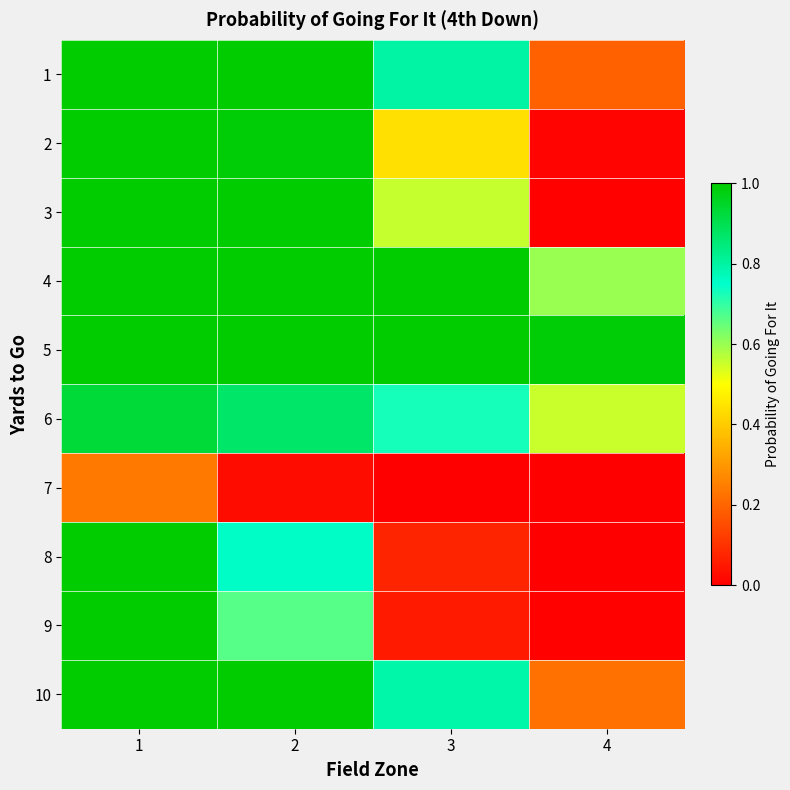

Reading left to right, what are all the values shown in this chart?

1: 1=1.0	2=1.0	3=0.8	4=0.2
2: 1=1.0	2=1.0	3=0.4	4=0.0
3: 1=1.0	2=1.0	3=0.6	4=0.0
4: 1=1.0	2=1.0	3=1.0	4=0.6
5: 1=1.0	2=1.0	3=1.0	4=1.0
6: 1=0.9	2=0.9	3=0.7	4=0.6
7: 1=0.2	2=0.0	3=0.0	4=0.0
8: 1=1.0	2=0.8	3=0.1	4=0.0
9: 1=1.0	2=0.7	3=0.1	4=0.0
10: 1=1.0	2=1.0	3=0.8	4=0.2